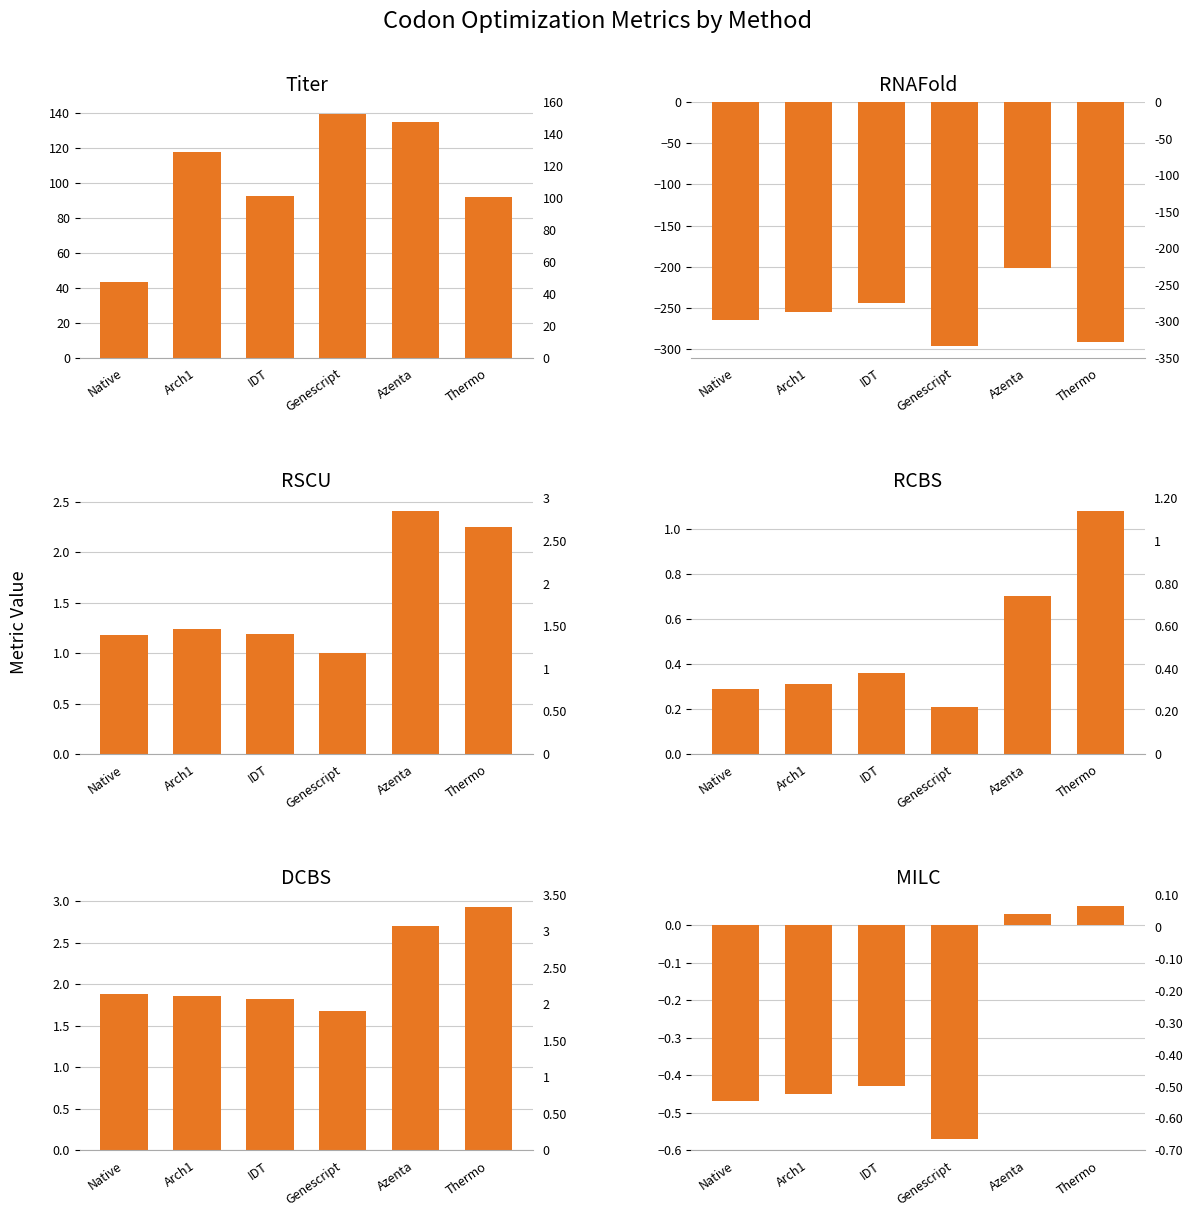

How many values in the Titer series are below 117?

3